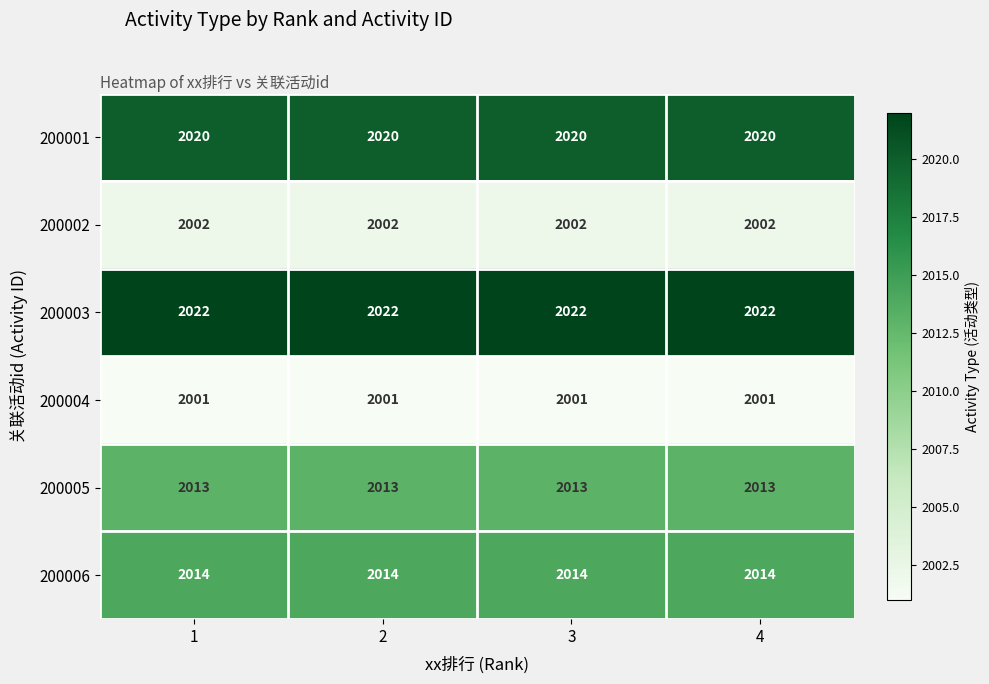

What is the difference between the highest and lowest values at 1?

21